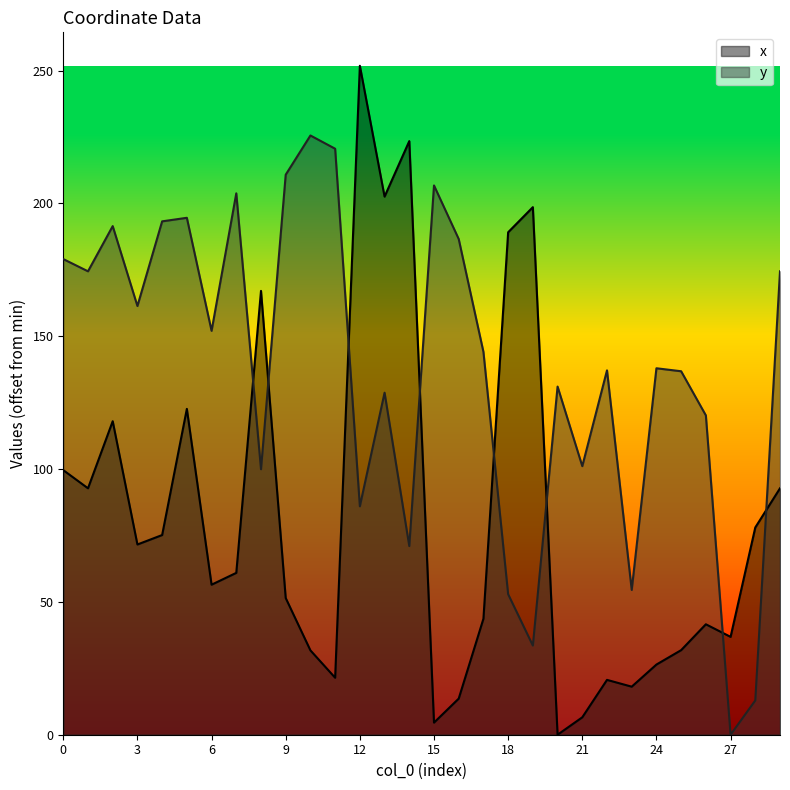

Reading right to left, transcribe all the data shown in this chart.

x: 92.8	78.0	36.8	41.6	31.8	26.4	18.1	20.6	6.6	0.0	198.6	189.2	43.7	13.6	4.6	223.5	202.6	251.8	21.4	31.7	51.5	167.1	60.9	56.5	122.7	75.2	71.6	118.0	92.8	99.6
y: 174.5	12.9	0.0	120.2	136.8	138.0	54.5	137.2	101.1	131.1	33.6	52.9	144.1	186.6	206.8	71.0	128.8	86.0	220.6	225.6	210.8	99.9	203.8	152.0	194.6	193.3	161.4	191.5	174.5	179.1